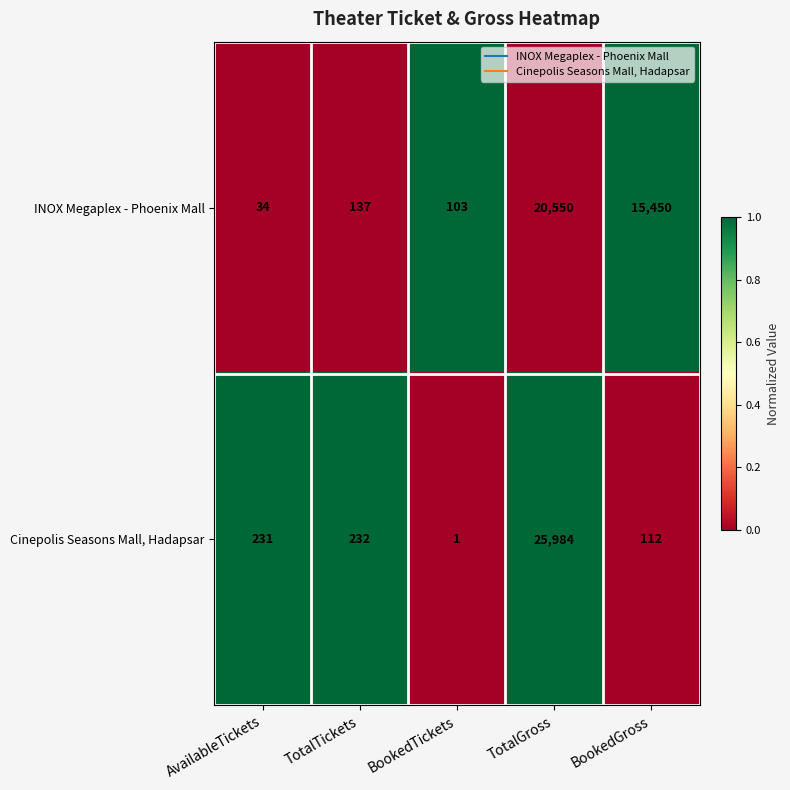

What is the sum of the Cinepolis Seasons Mall, Hadapsar values at BookedGross and AvailableTickets?

343